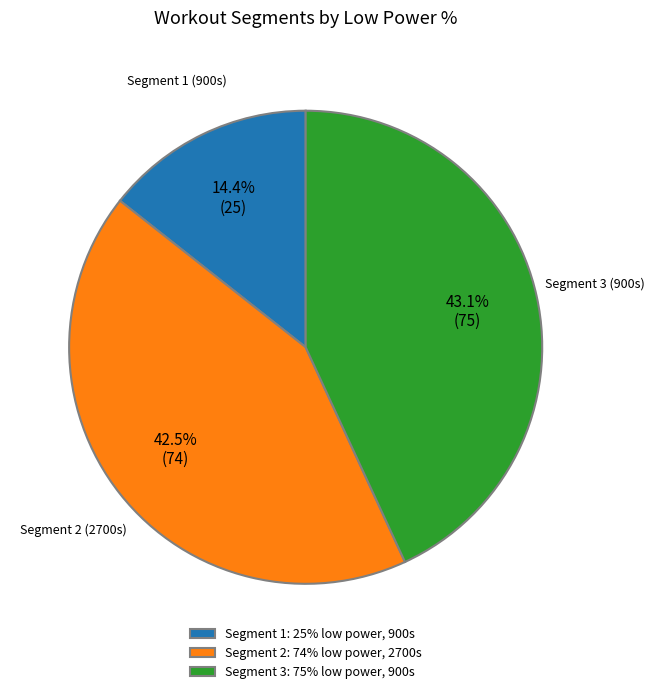

Is there any slice that represents more than half of the pie?

No